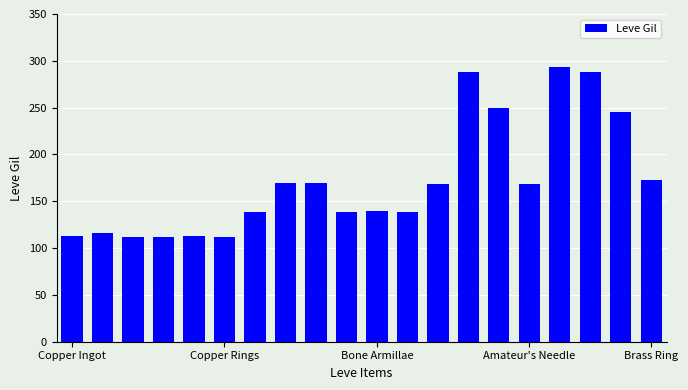

Does the chart contain any negative values?

No